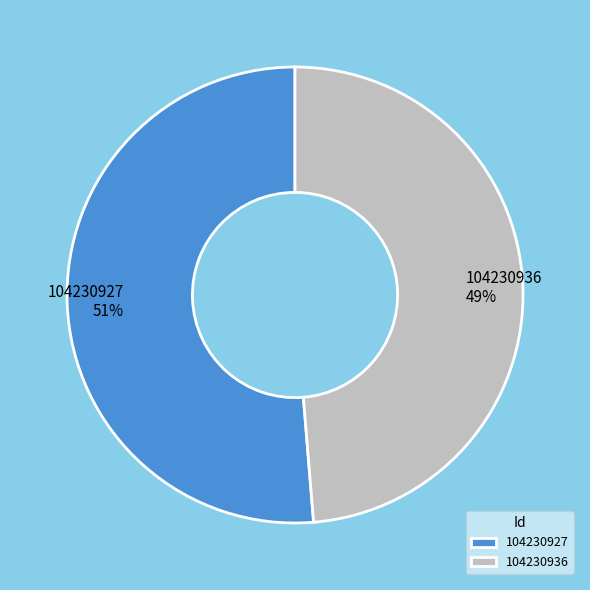

Is the sum of 104230927 and 104230936 greater than half?

Yes